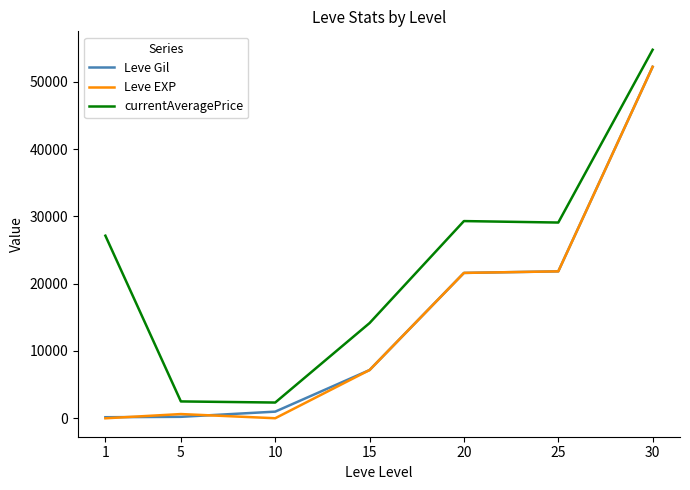

What are all the series names shown in the legend?

Leve Gil, Leve EXP, currentAveragePrice